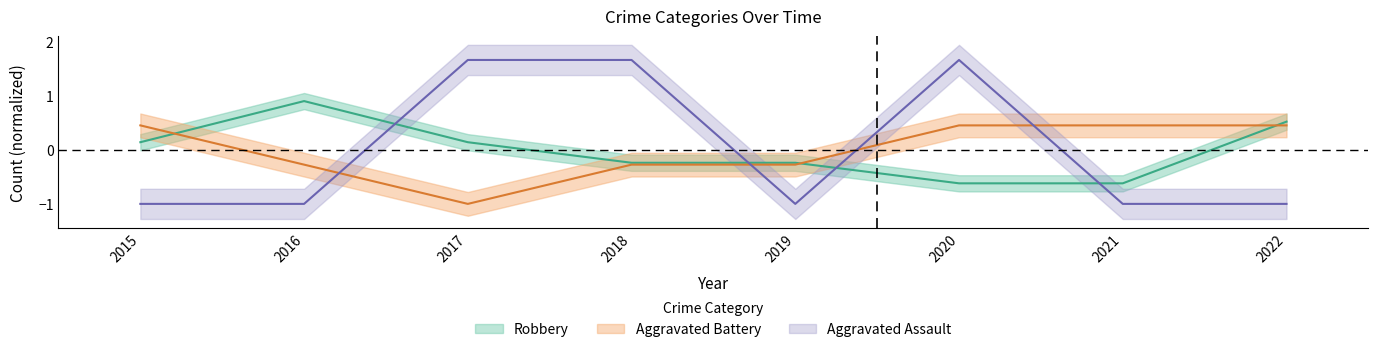

At which category does Robbery reach its first local peak?

2016